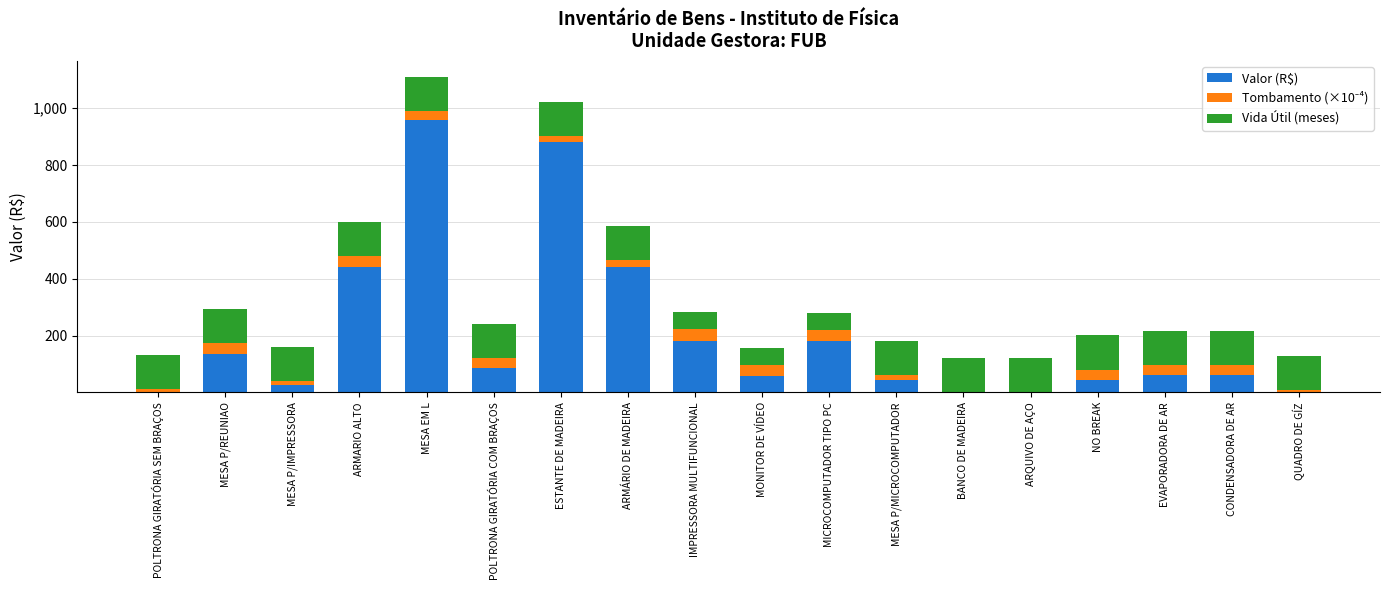

The Valor (R$) series shows 99.0 at IMPRESSORA MULTIFUNCIONAL. True or false?

False